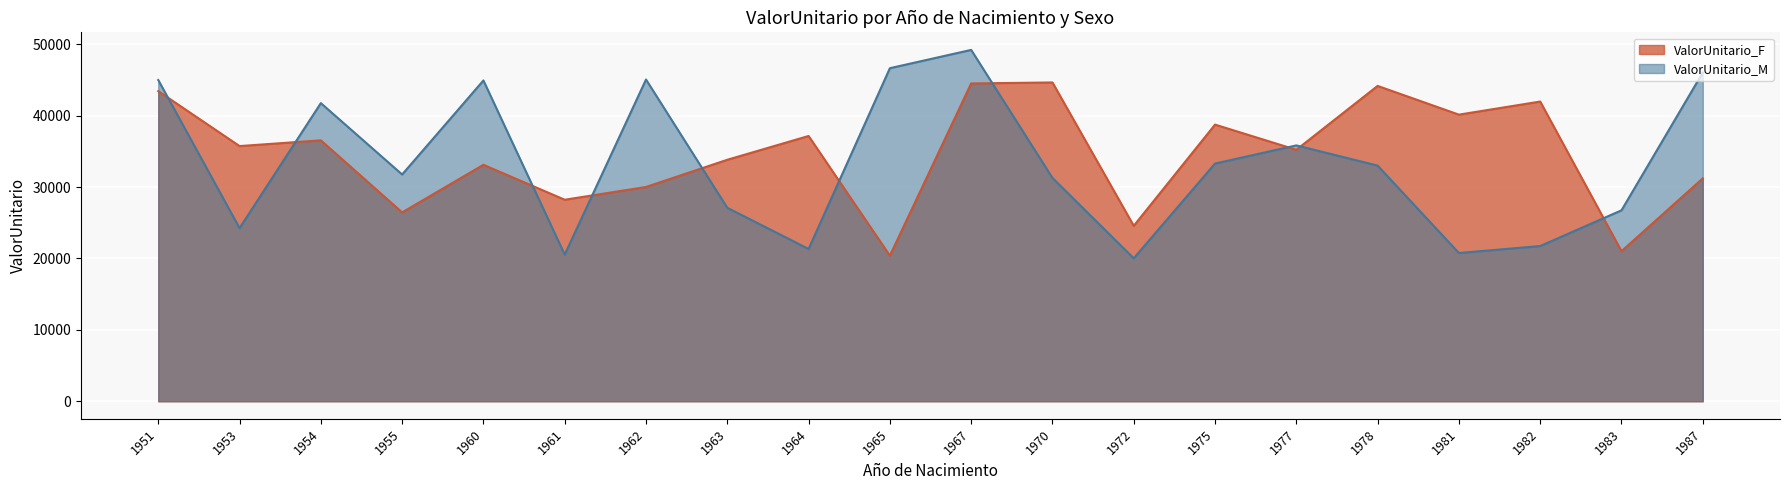

Which series ends up on top after the final intersection of ValorUnitario_F and ValorUnitario_M?

ValorUnitario_M